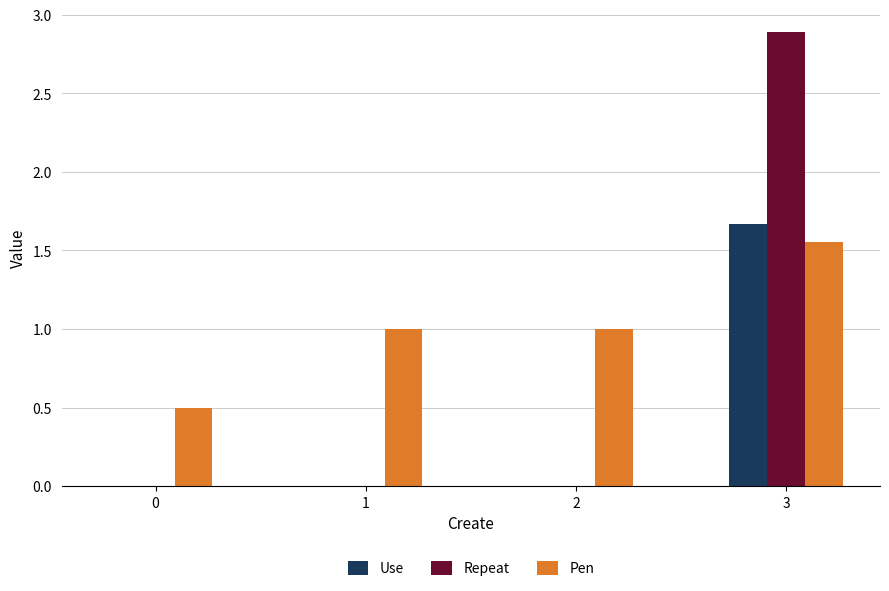

Which series has the largest total across all categories?

Pen